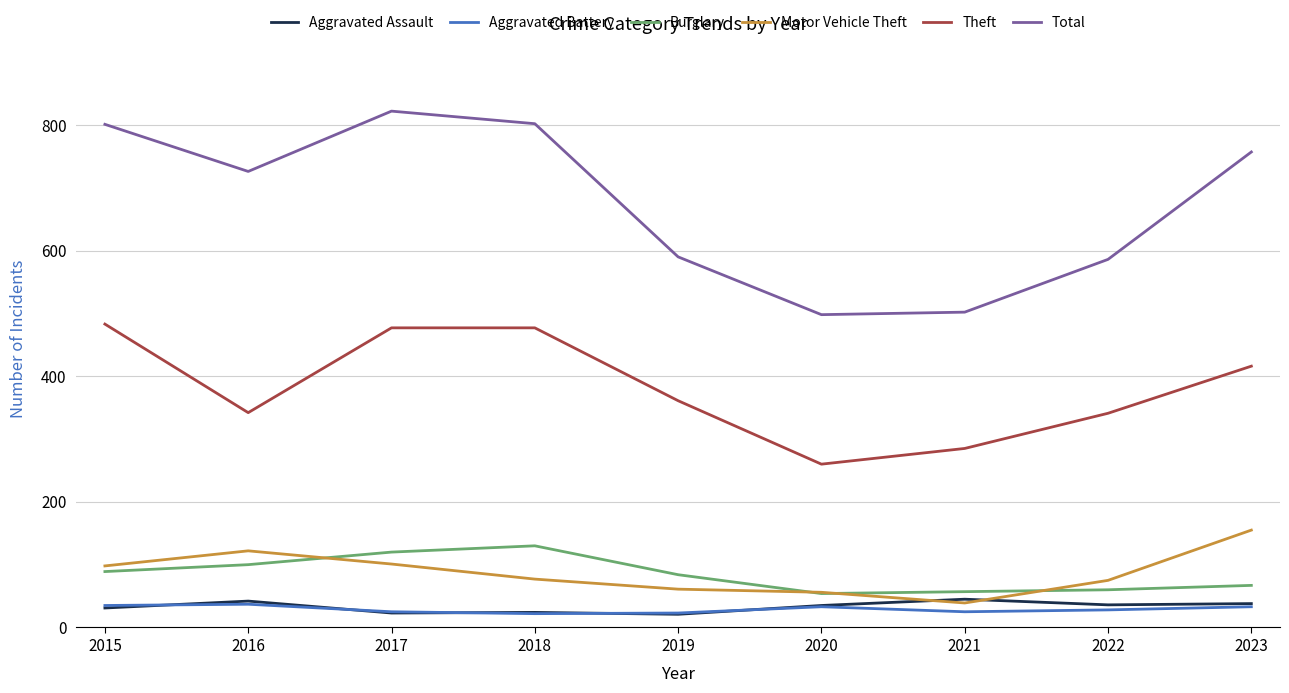

True or false: Aggravated Assault and Total intersect in this chart.

False